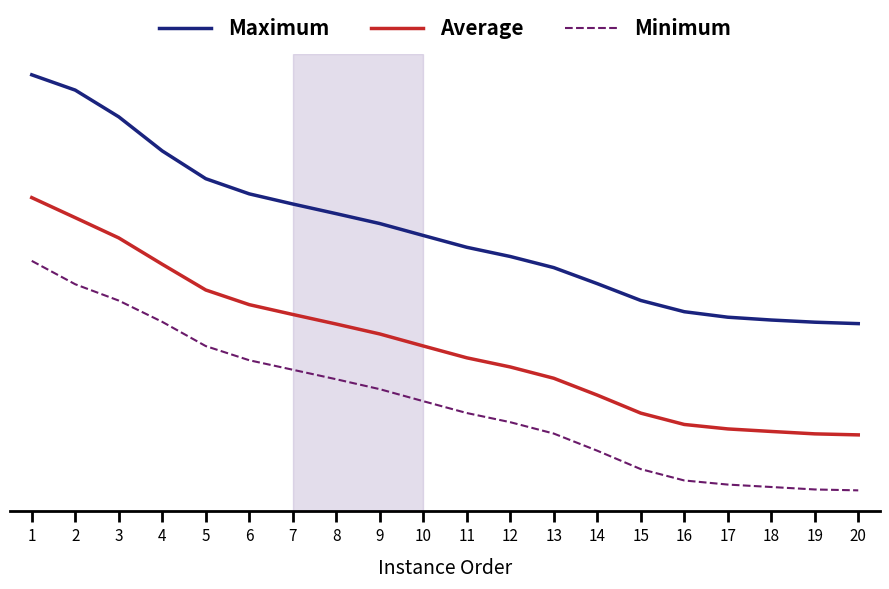

What is the total value across all series at 1?

273.6